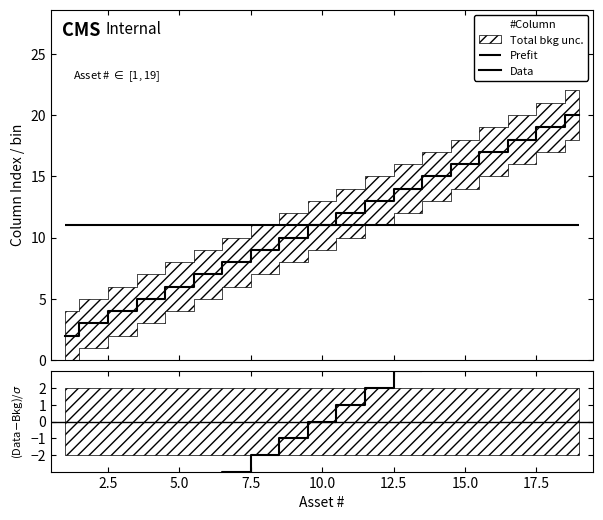

What is the highest value of the Data series?

20